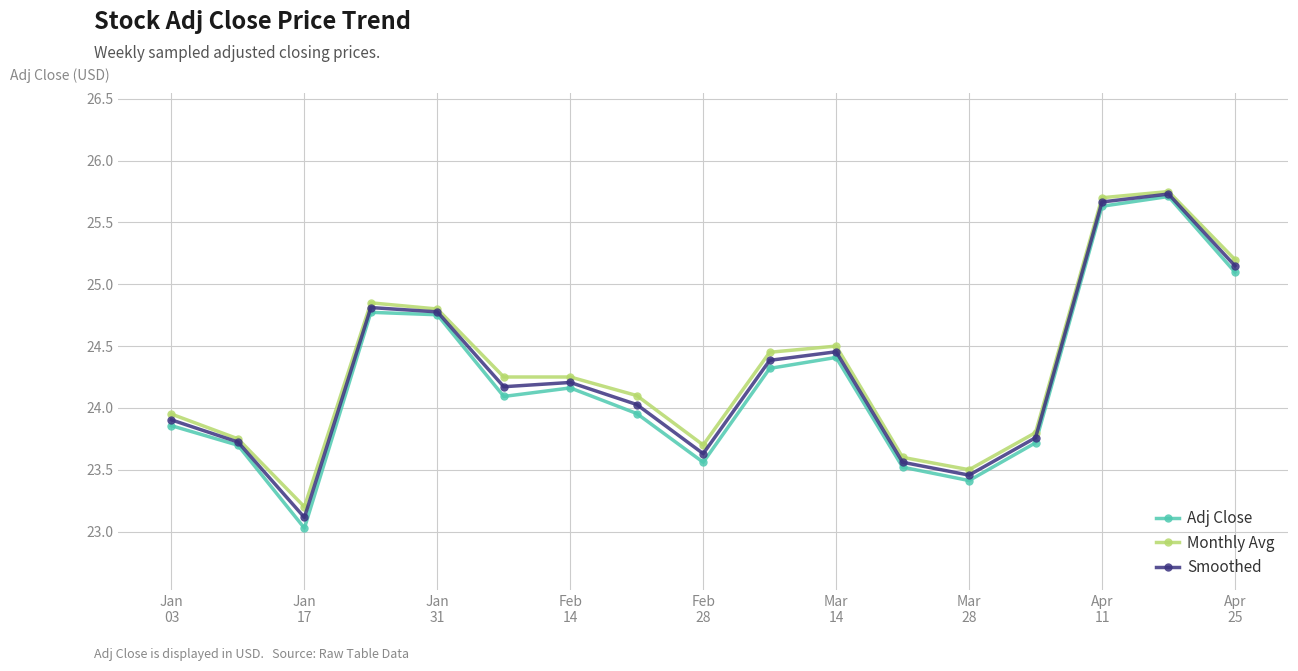

What is the lowest value of the Adj Close series?

23.0